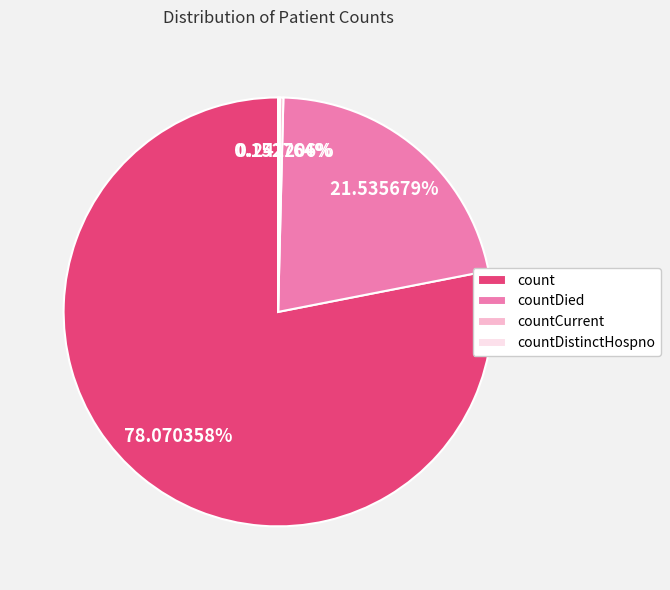

Combined, do count and countDied account for over 50%?

Yes